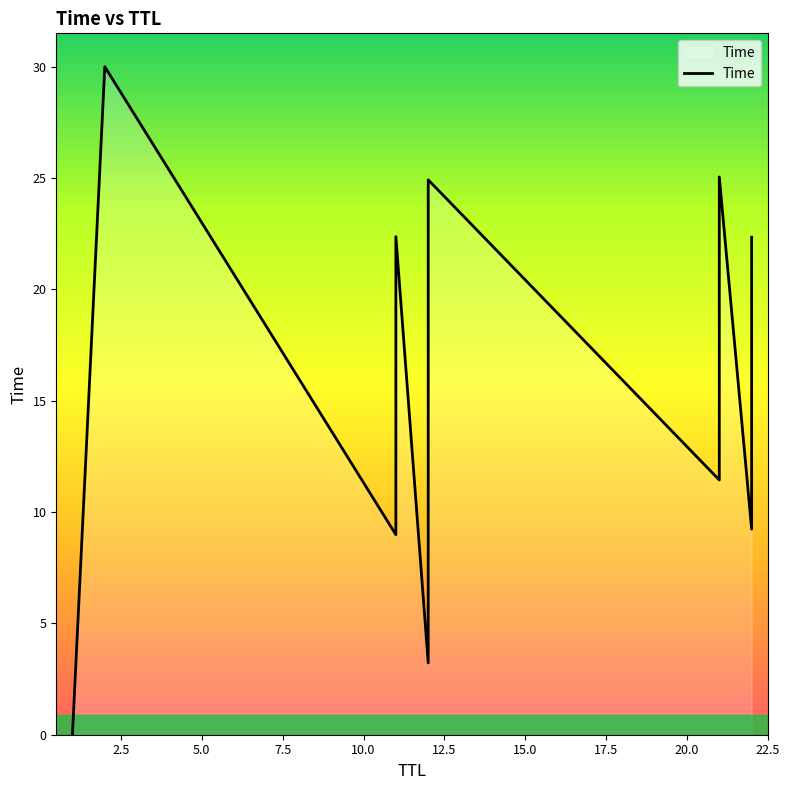

How many lines are shown in the chart?

1